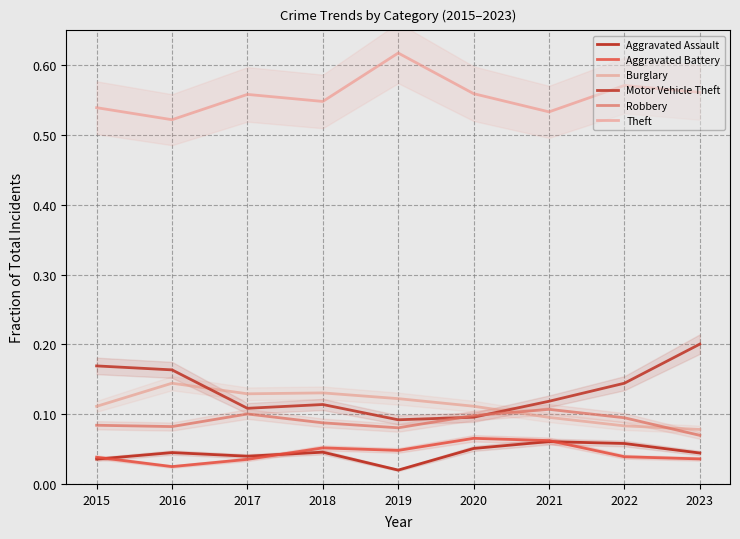

In Robbery, how many points are higher than both neighbors (excluding endpoints)?

2